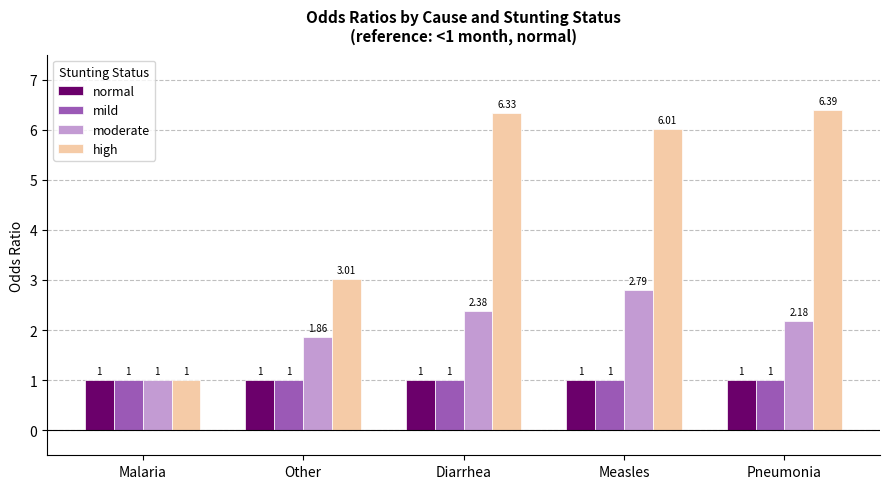

What is the spread (max minus min) of values at Other?

2.0